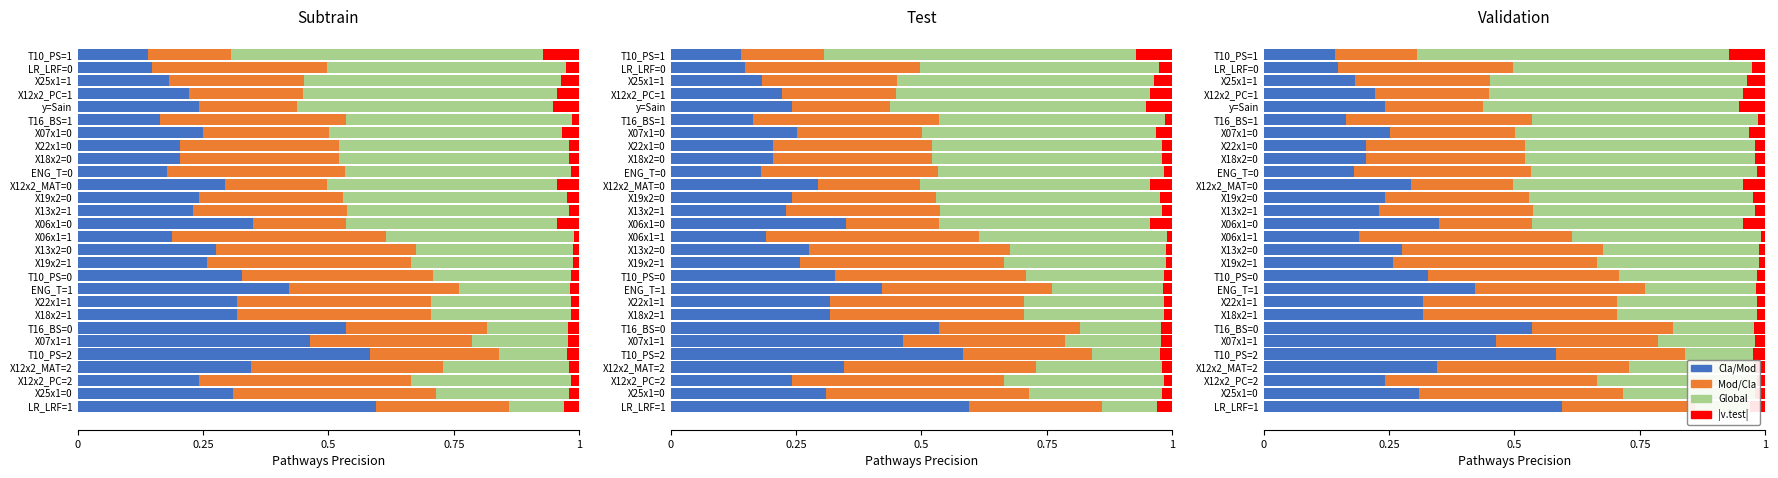

What is the spread (max minus min) of values at X18x2=0?

0.4